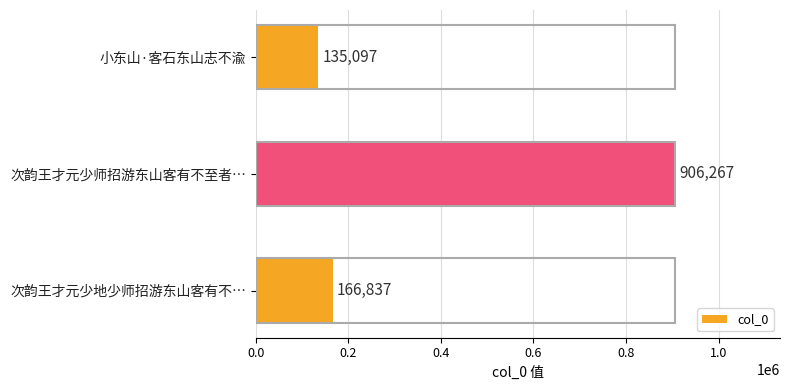

What is the sum of all values?

1208201